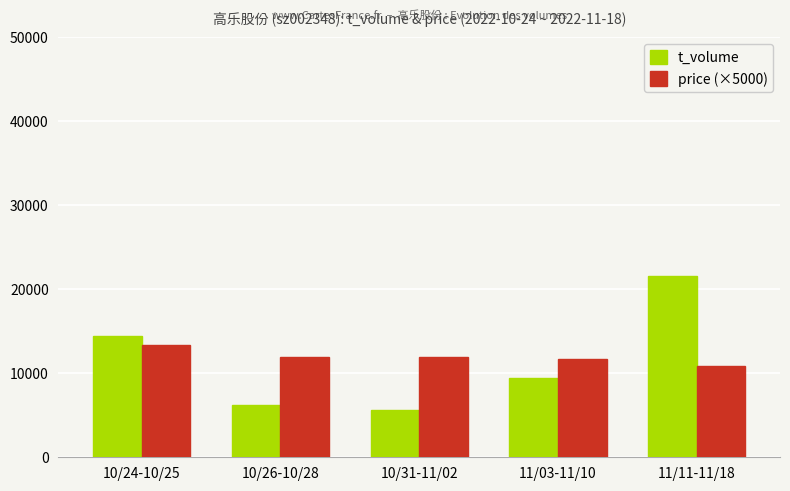

What is the lowest value of the price (×5000) series?

10900